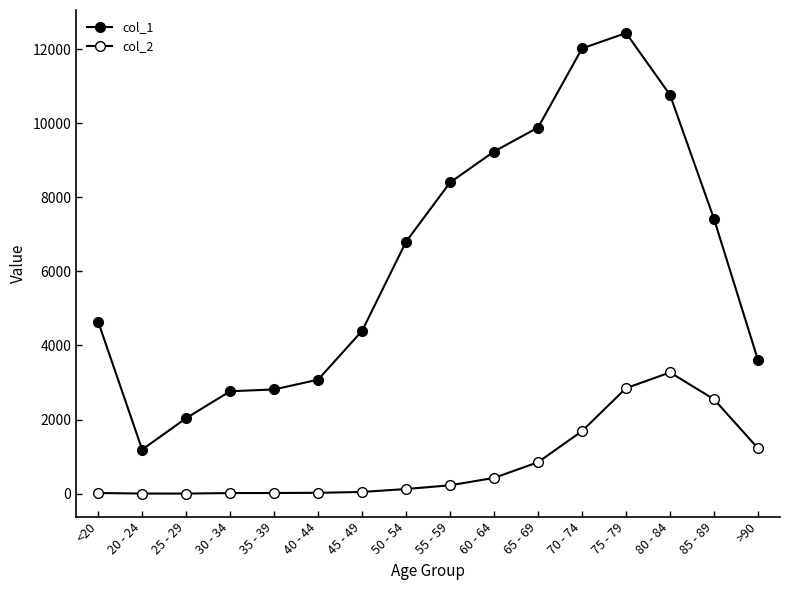

How many distinct data groups are displayed?

2